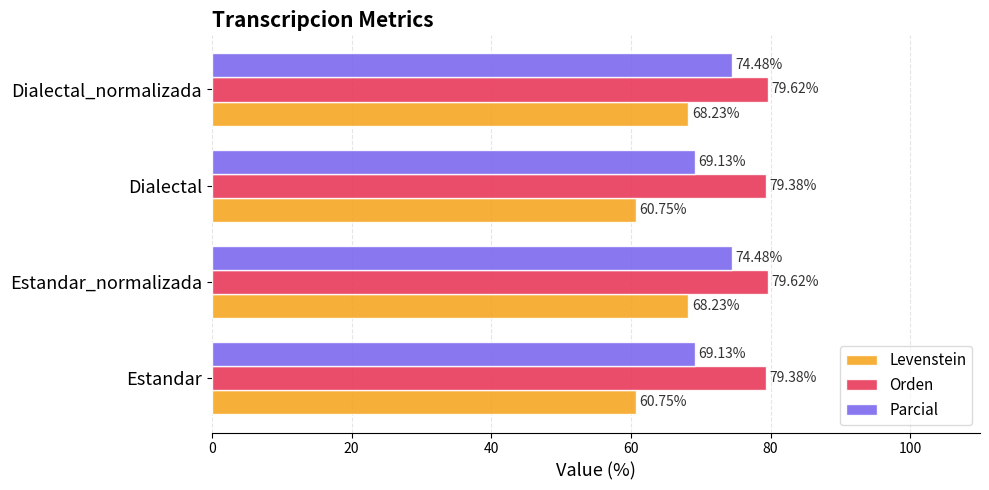

List the series in order of their peak value, lowest first.

Levenstein, Parcial, Orden